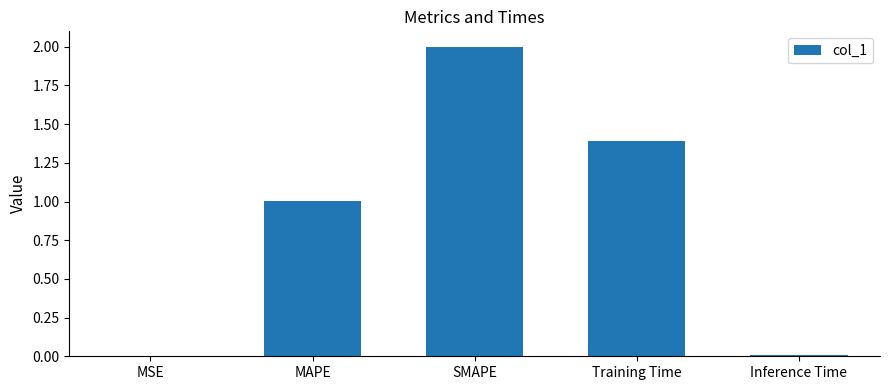

What is the sum of the values at SMAPE and Training Time?

3.4